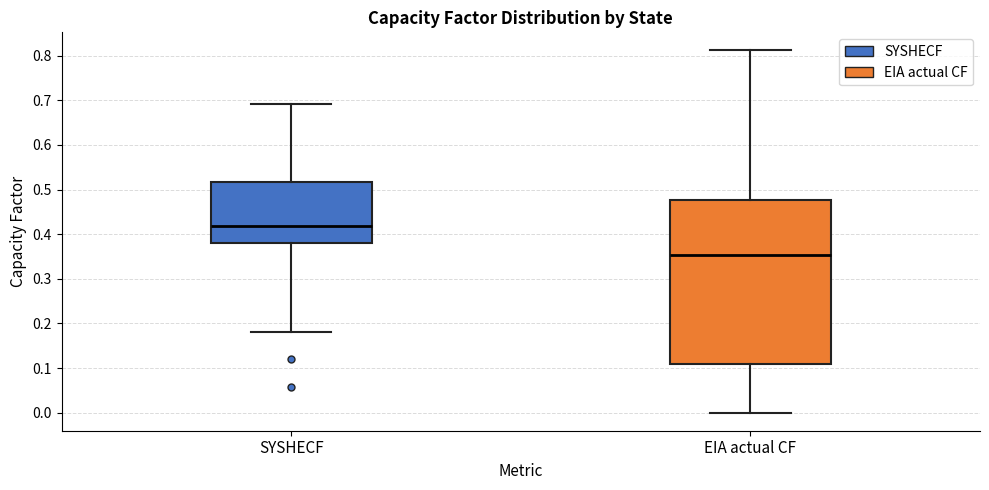

Where does the median line of the box for EIA actual CF sit on the y-axis? The values are not printed on the chart, so give them approximately, as read against the axis.

0.35